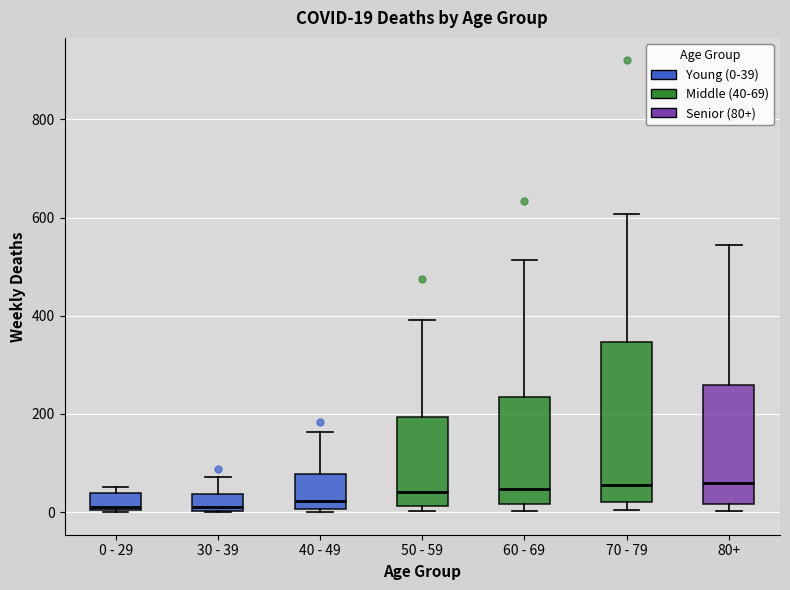

Which box is the tallest, from its lower edge to its upper edge?

70 - 79